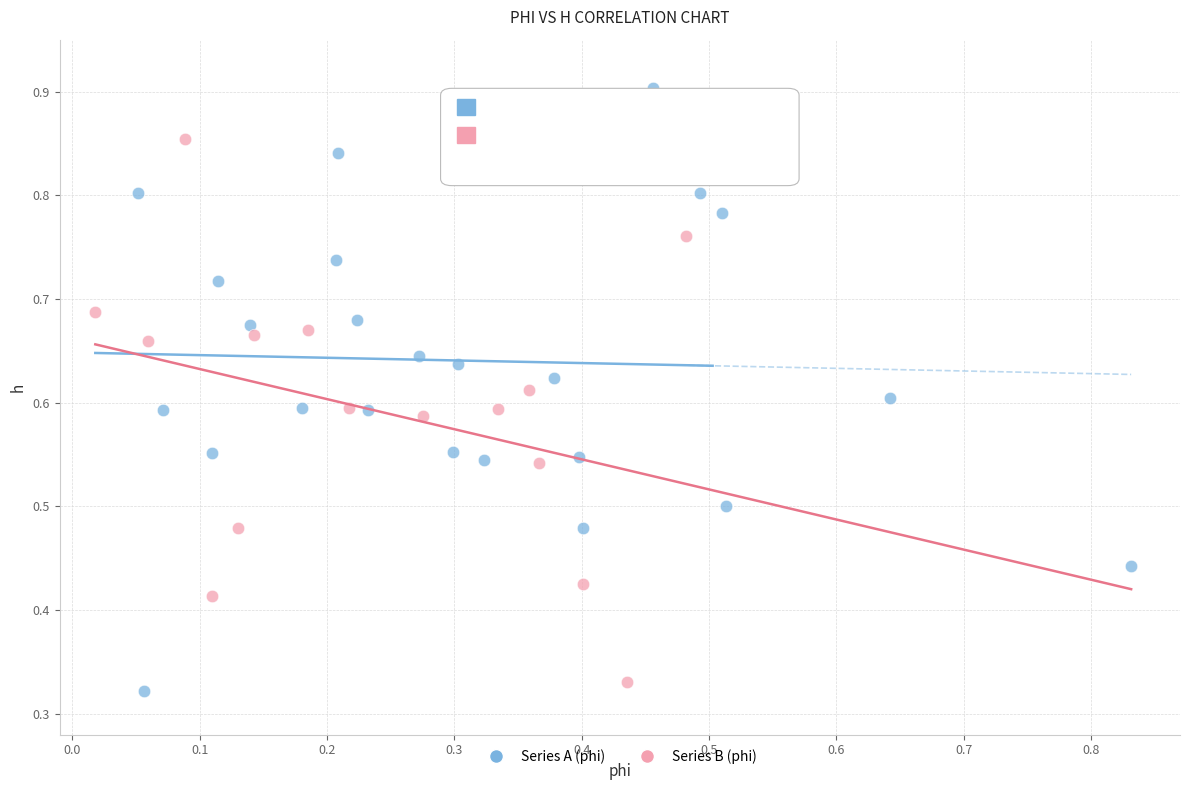

Which series reaches the maximum Y coordinate?

Series A (phi)